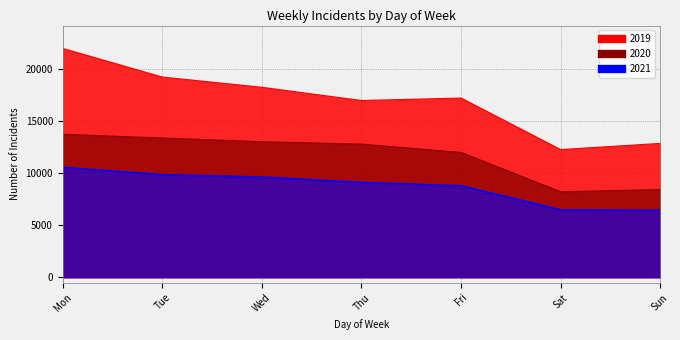

What is the value of the 2019 point at the 3rd from the left?

18276